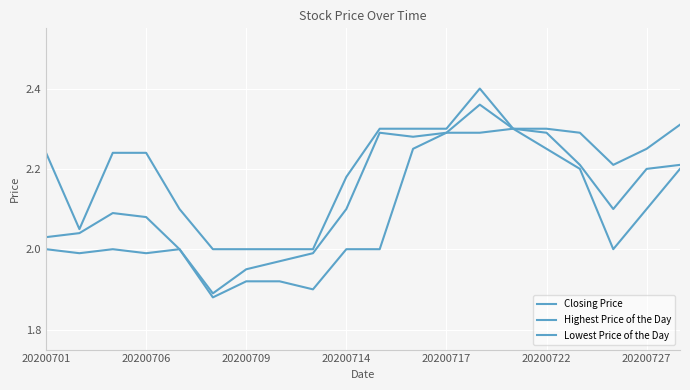

Does the chart have visible grid lines?

Yes